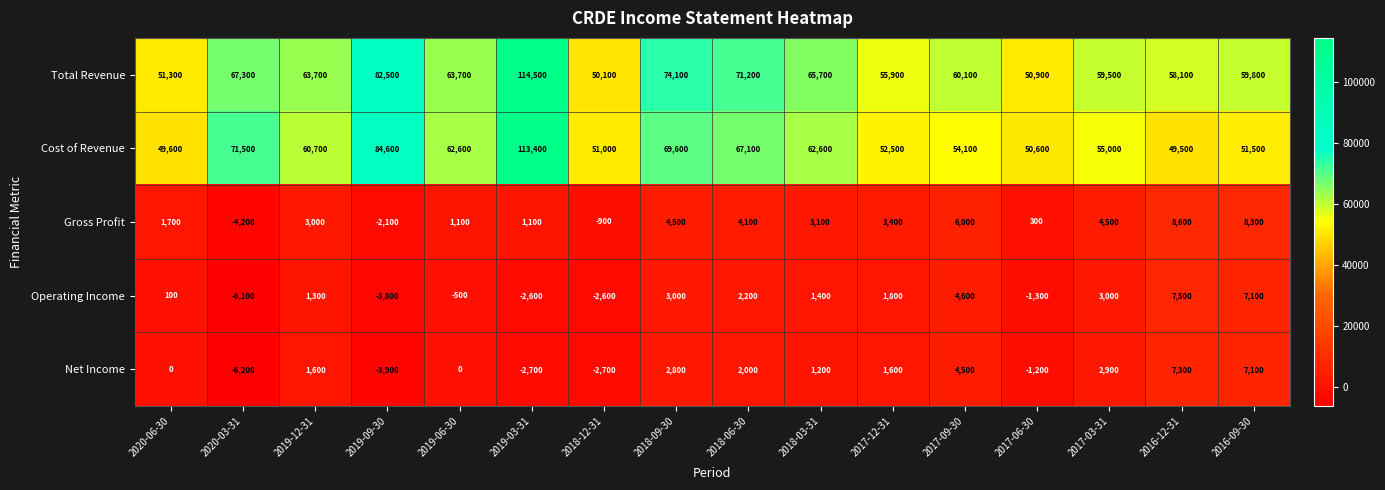

What is the total value across all series at 2018-09-30?

154000